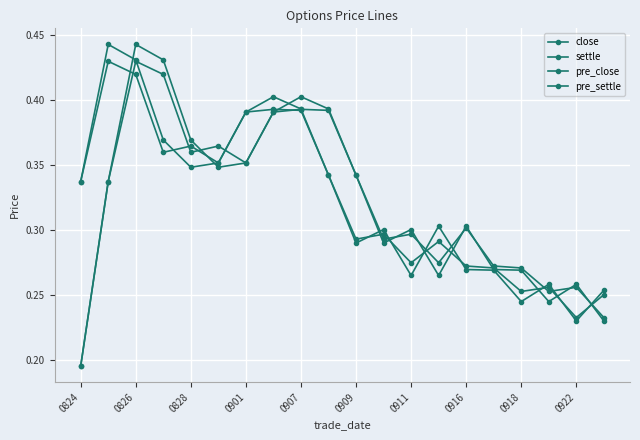

What is the average value of the pre_settle series?

0.3